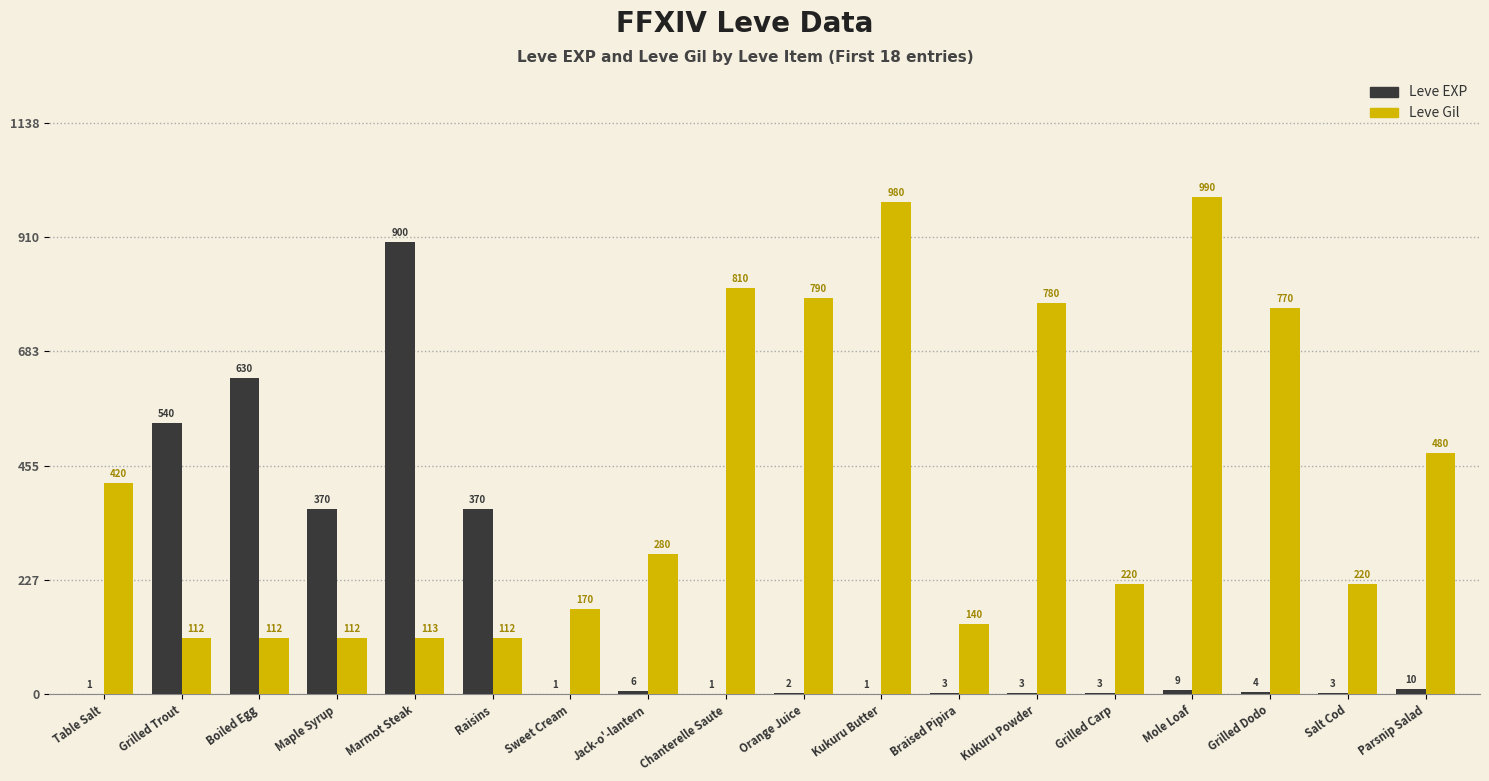

At which category is the sum across all series the highest?

Marmot Steak